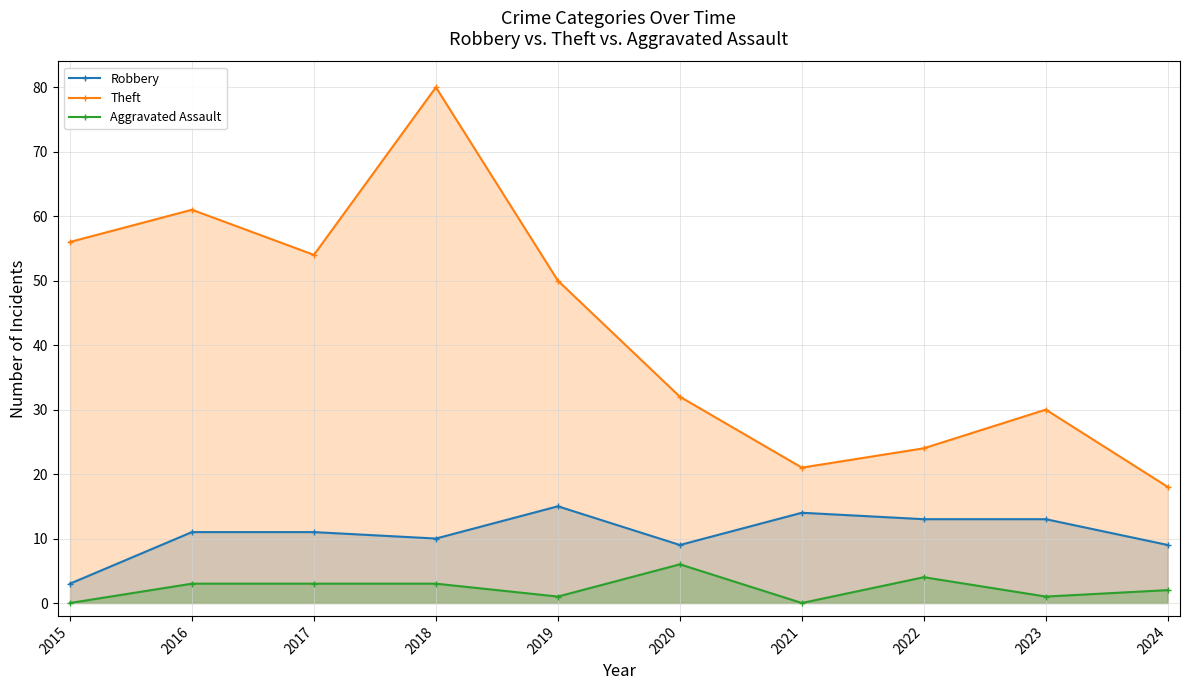

What is the value of the Theft point at the 7th from the left?

21